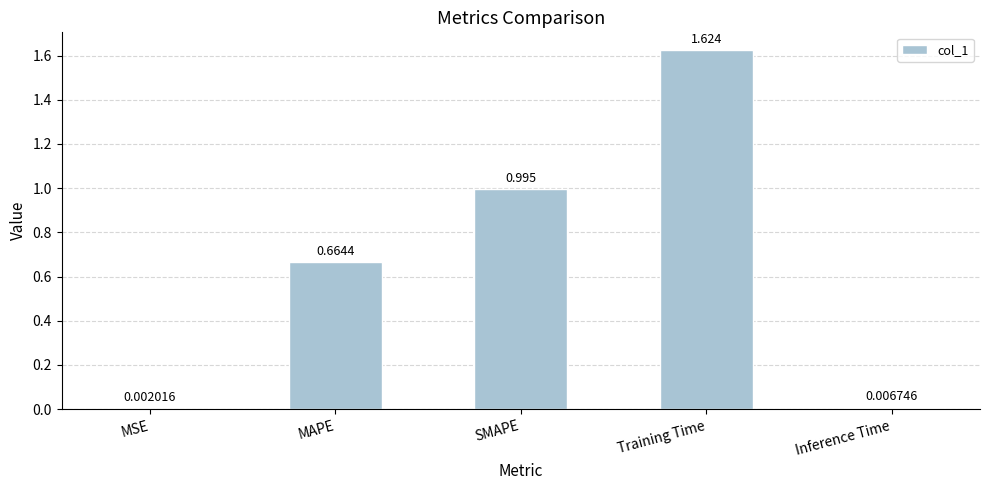

Count the number of categories in the chart.

5